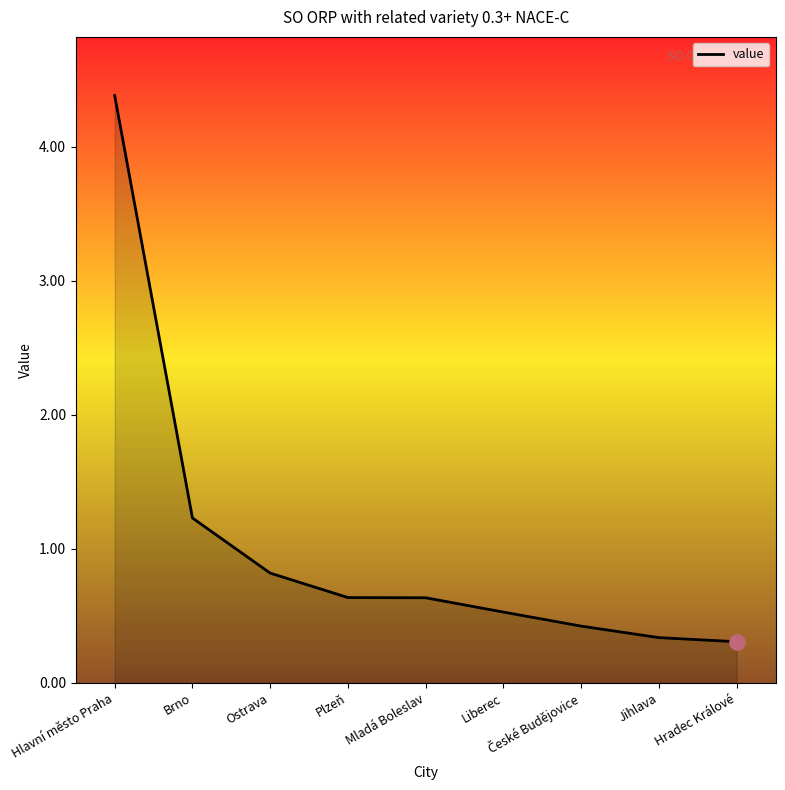

Between Liberec and Brno, which is larger?

Brno